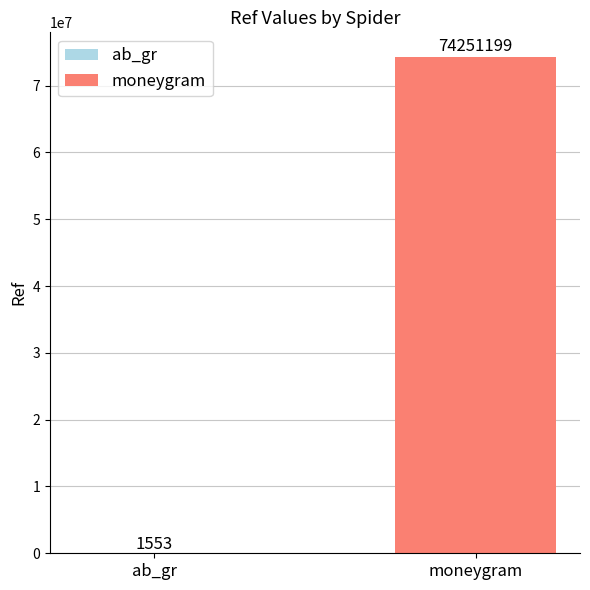

Does the chart contain any negative values?

No